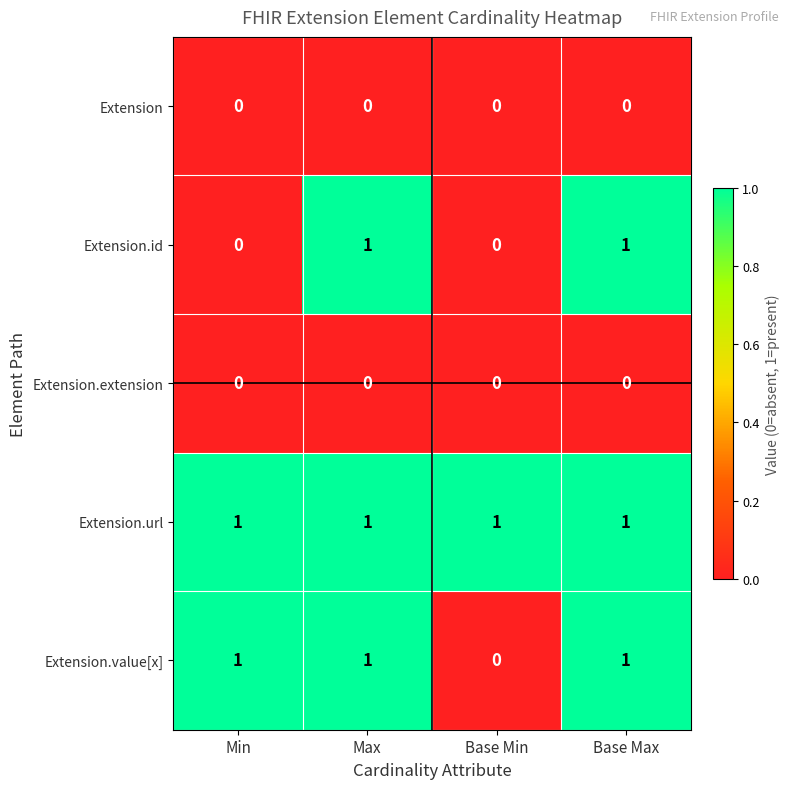

Count the Extension.value[x] values in the range 1 to 2.

3